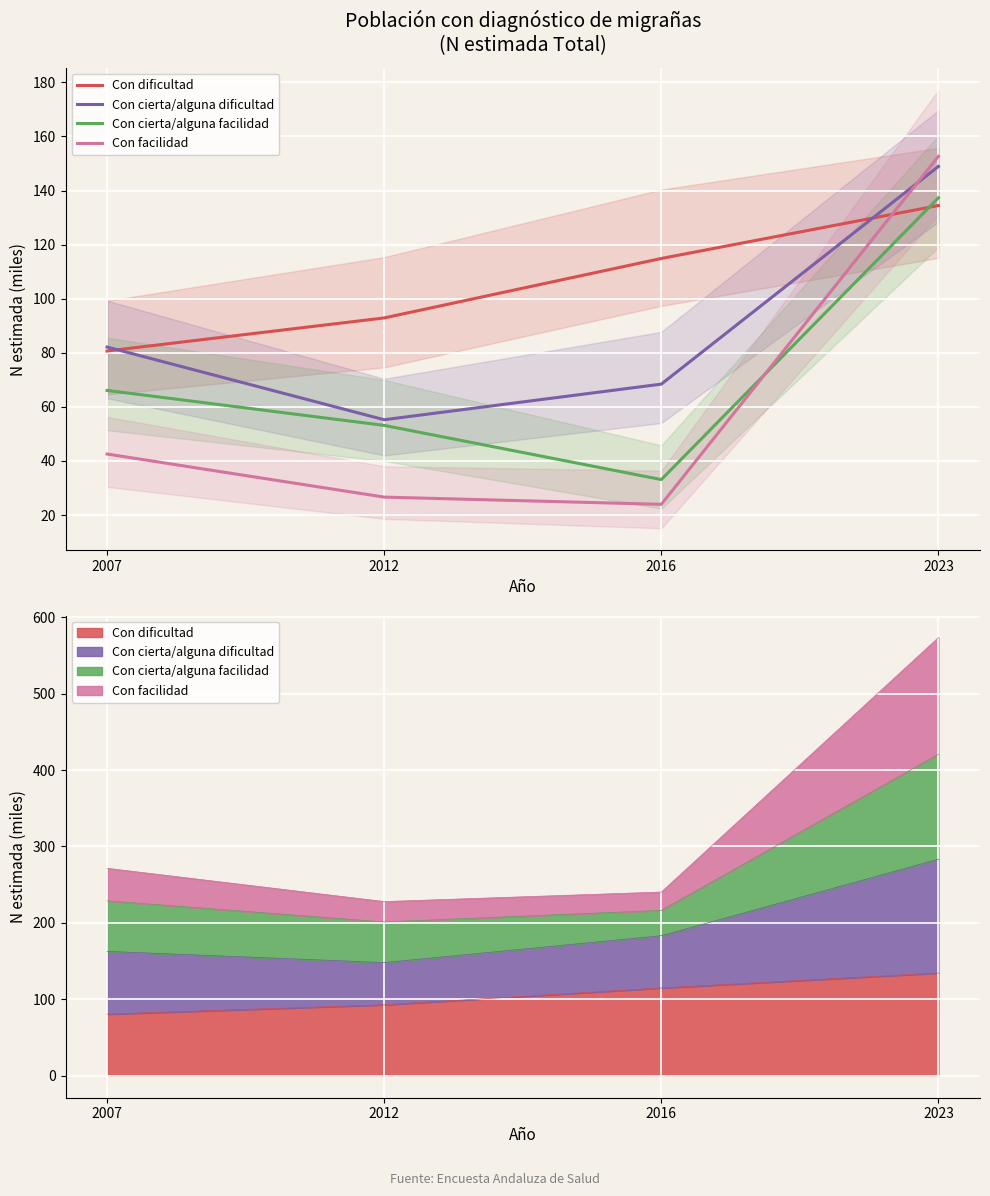

At which category does the chart reach its peak across all series?

2023